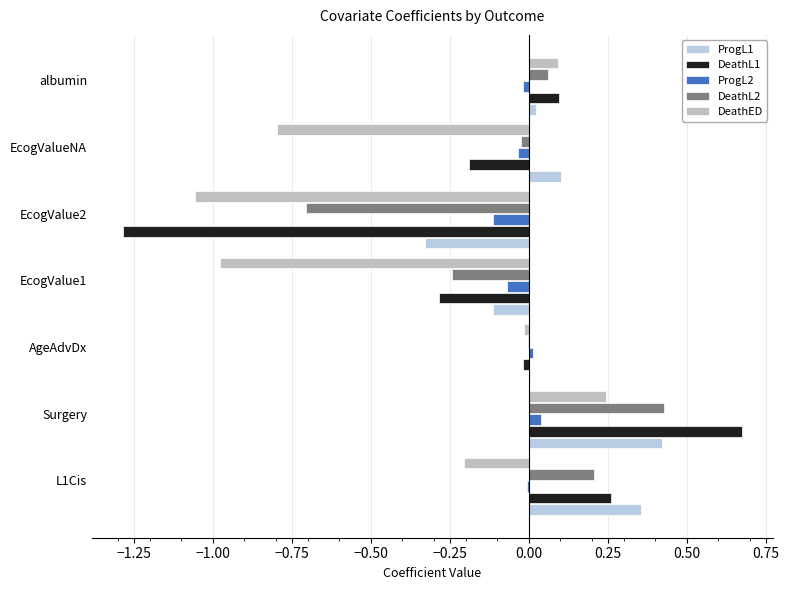

What is the difference between the second highest and minimum values in the ProgL1 series?

0.7